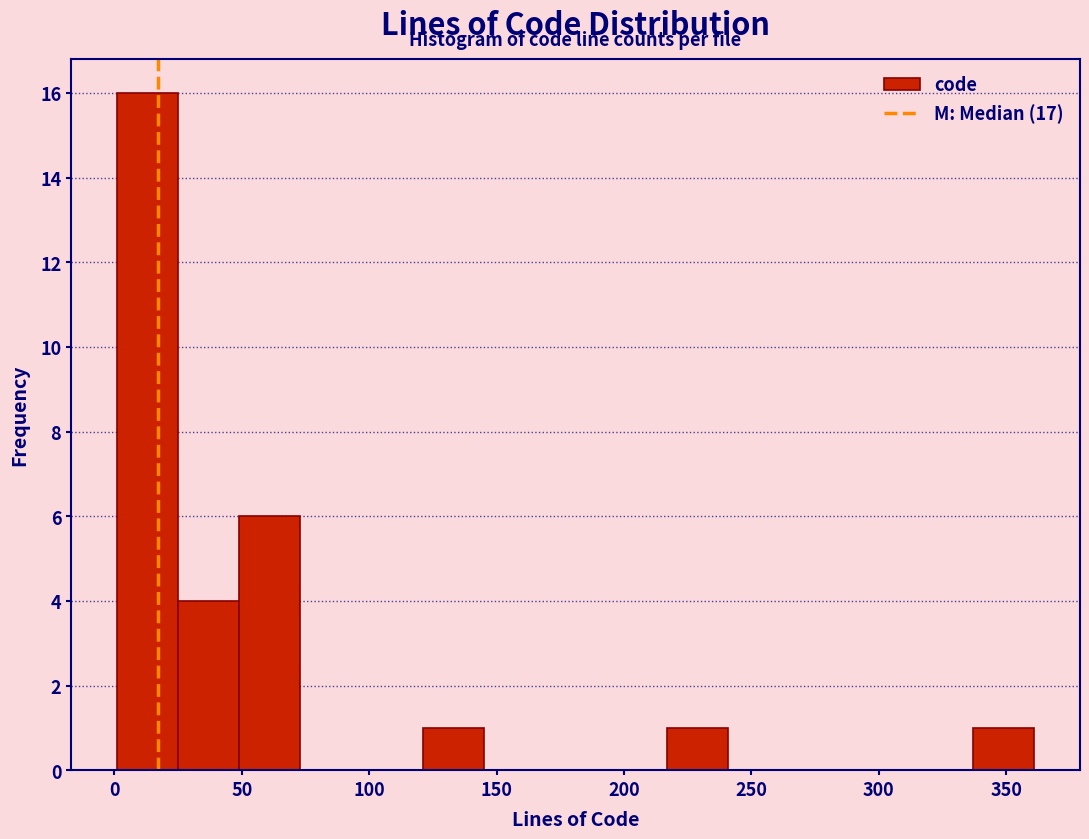

Reading left to right, transcribe this chart: for each bar, give the range it covers on the x-axis and its height. Neither the bar edges nor the heights are printed on the chart, so give them approximately, as read against the axes.

1 to 25: 16
25 to 49: 4
49 to 73: 6
73 to 97: 0
97 to 121: 0
121 to 145: 1
145 to 169: 0
169 to 193: 0
193 to 217: 0
217 to 241: 1
241 to 265: 0
265 to 289: 0
289 to 313: 0
313 to 337: 0
337 to 361: 1